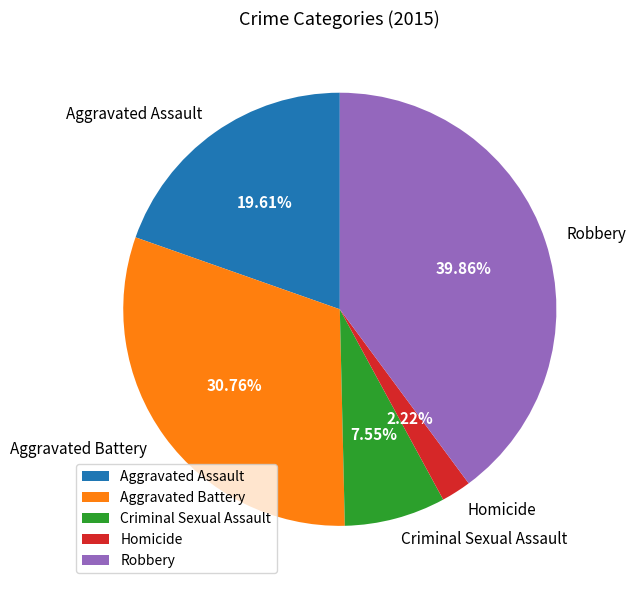

What is the ratio of the value at Aggravated Battery to the value at Robbery?

0.8